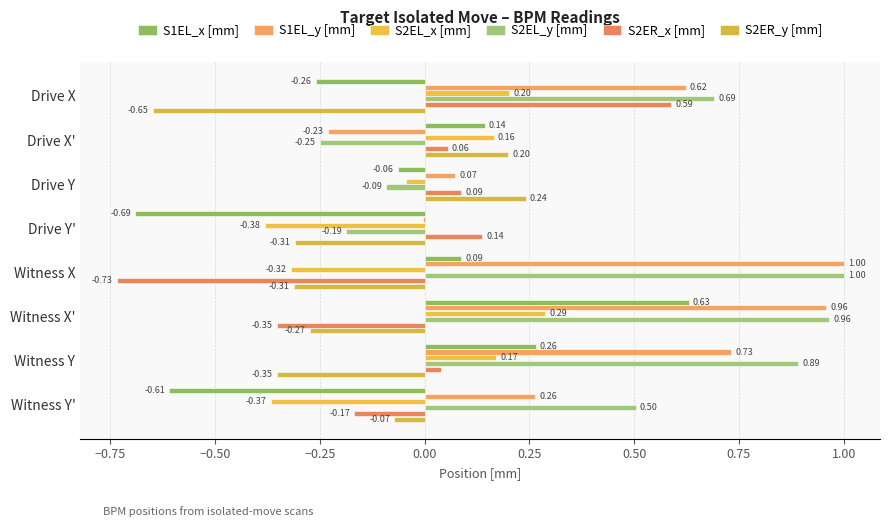

At which category is the sum across all series the highest?

Witness X'